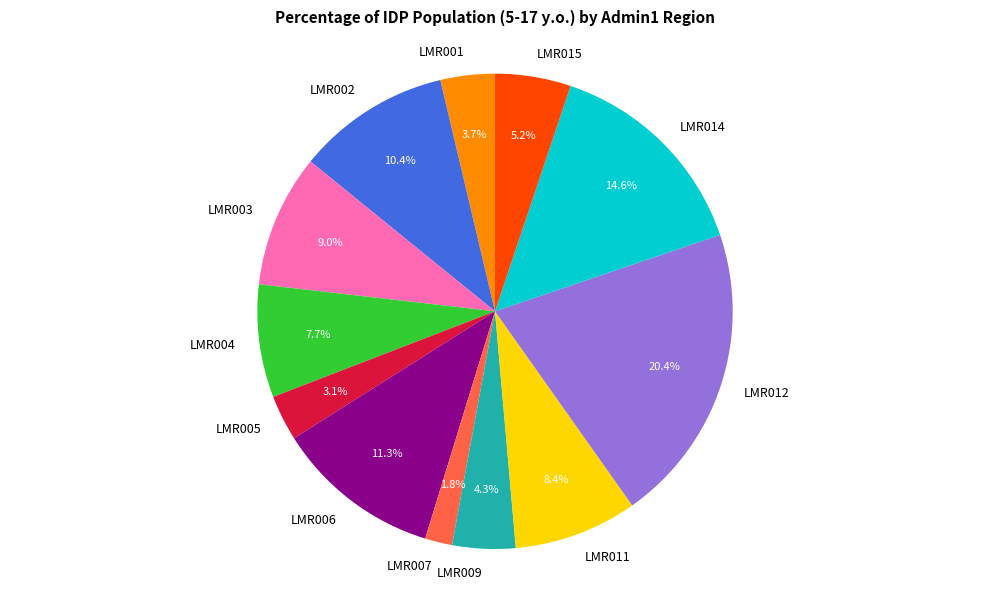

How much of the chart is everything except LMR006?

88.7%